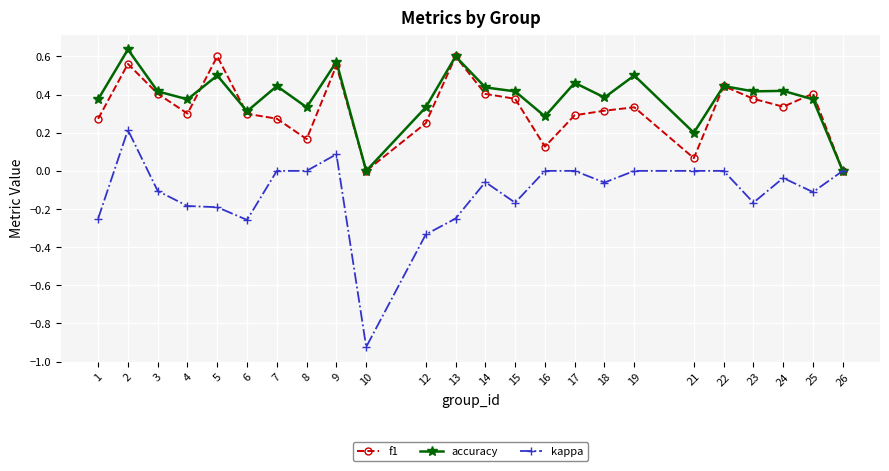

Is the value of accuracy at 23 greater than the value of f1 at 21?

Yes